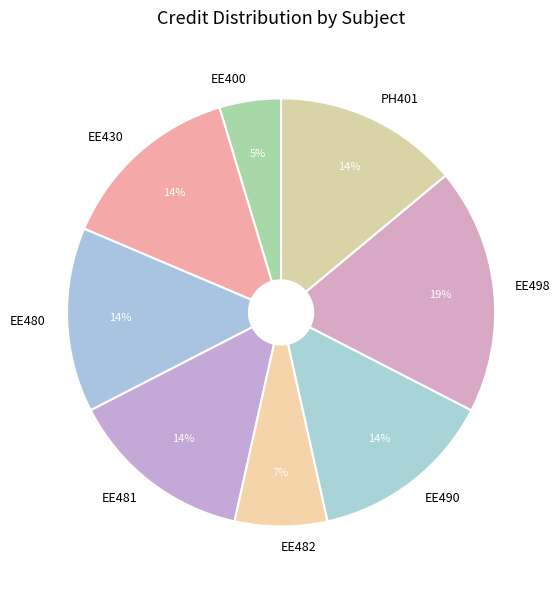

Which category has the biggest portion of the pie?

EE498